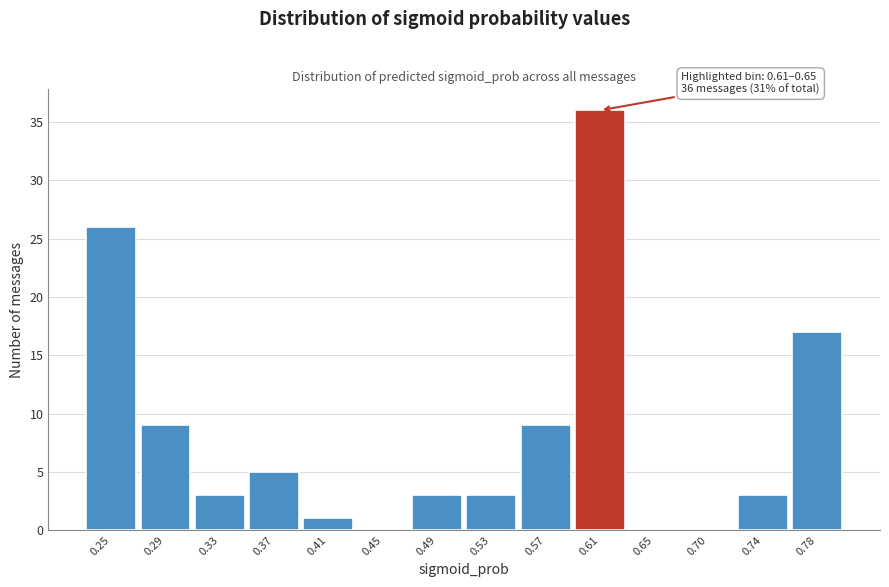

Reading left to right, transcribe all the data shown in this chart.

0.25=26	0.29=9	0.33=3	0.37=5	0.41=1	0.45=0	0.49=3	0.53=3	0.57=9	0.61=36	0.65=0	0.70=0	0.74=3	0.78=17